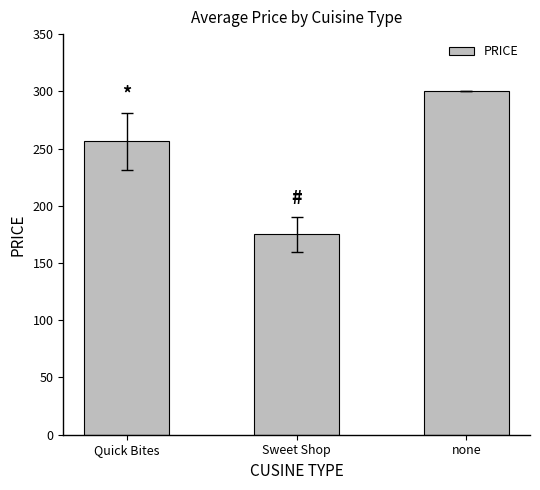

What is the difference between the values at none and Sweet Shop?

125.0